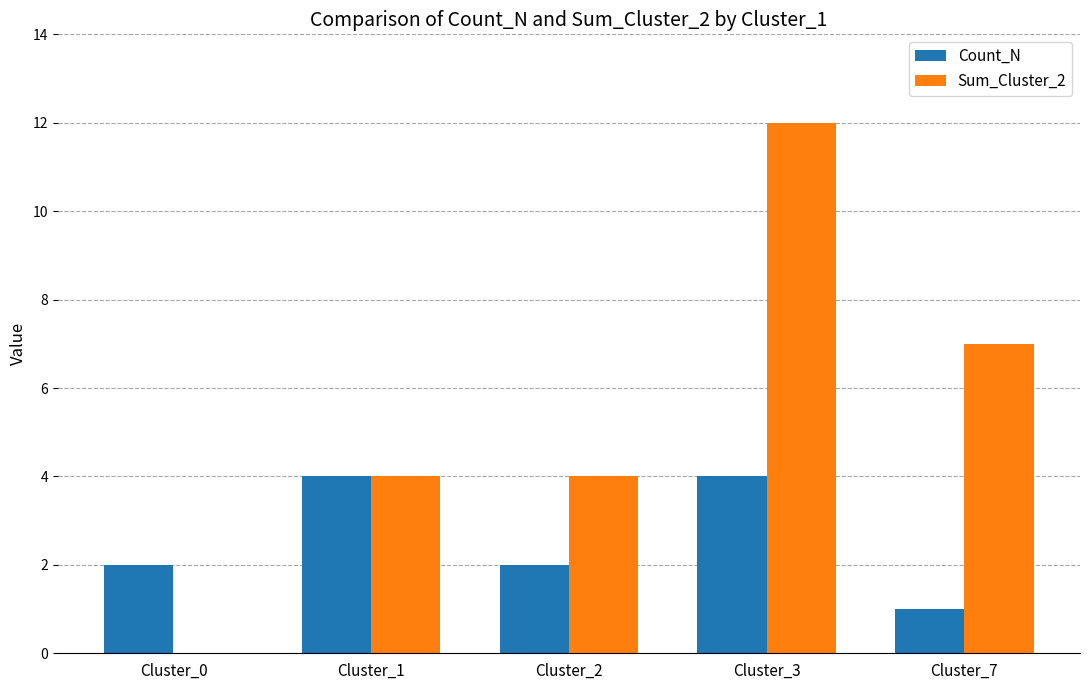

What value does the Count_N series have at Cluster_2?

2